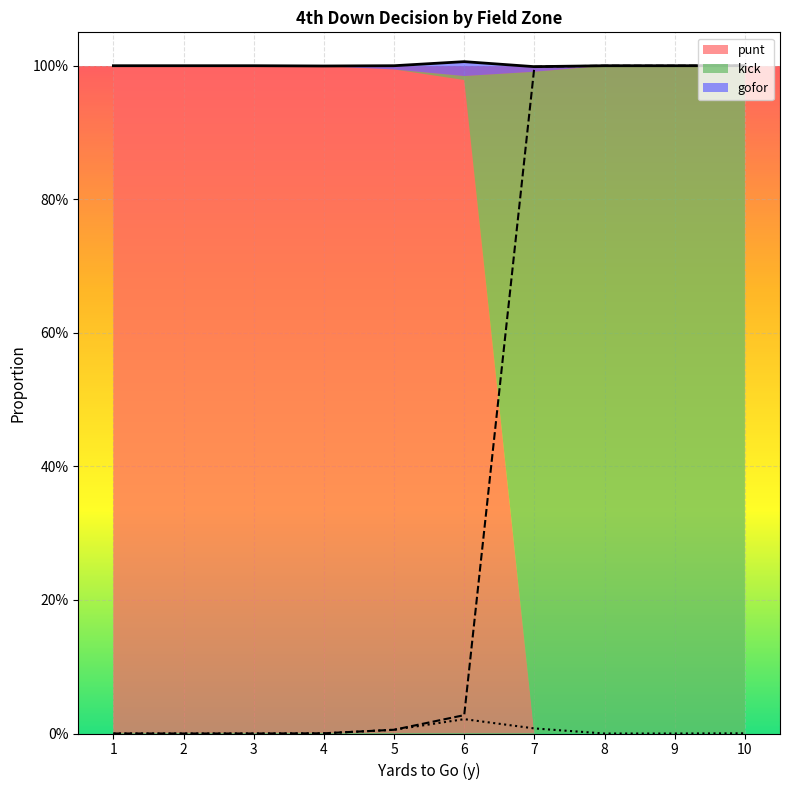

List the labels in order of gofor value, largest first.

6, 7, 5, 4, 10, 1, 2, 3, 8, 9